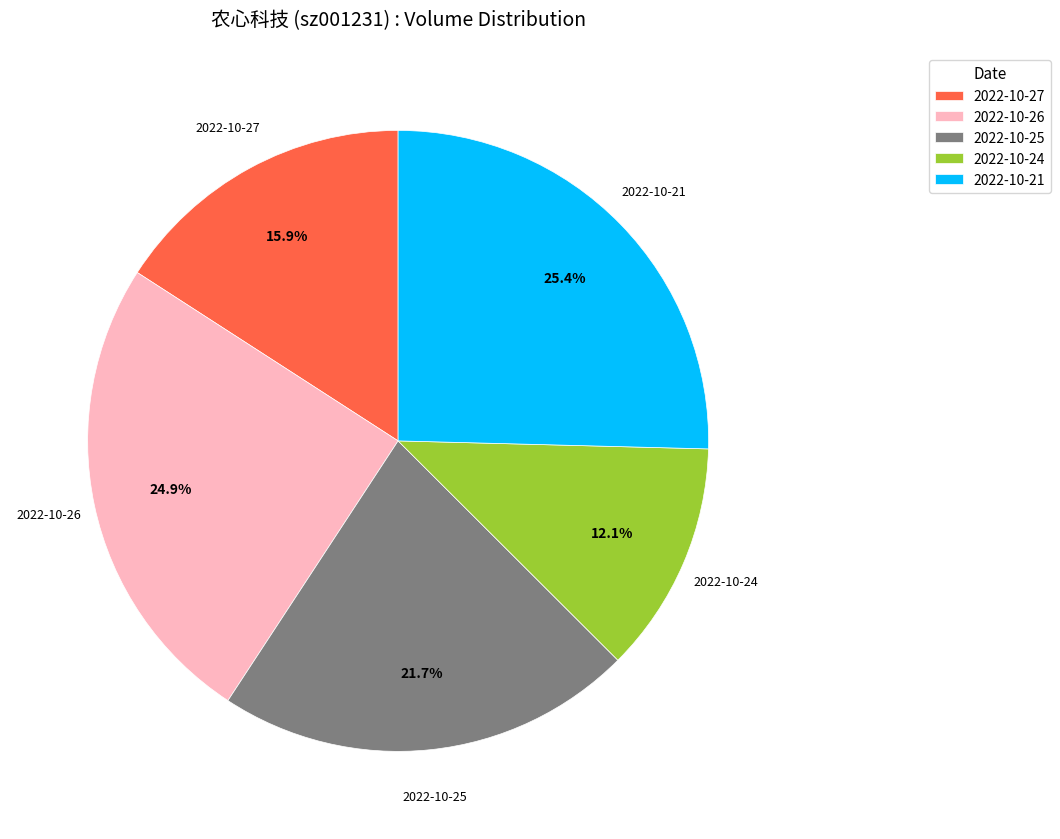

The 2022-10-21 slice represents 16% of the pie. True or false?

False